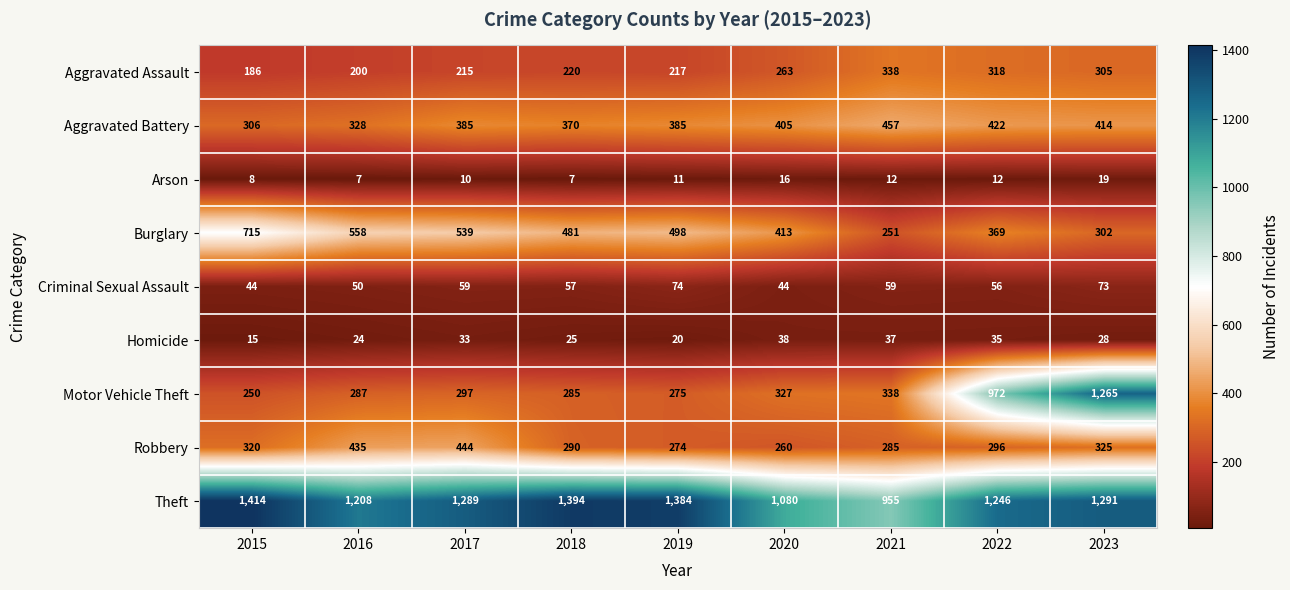

At which category does the chart reach its peak across all series?

2015